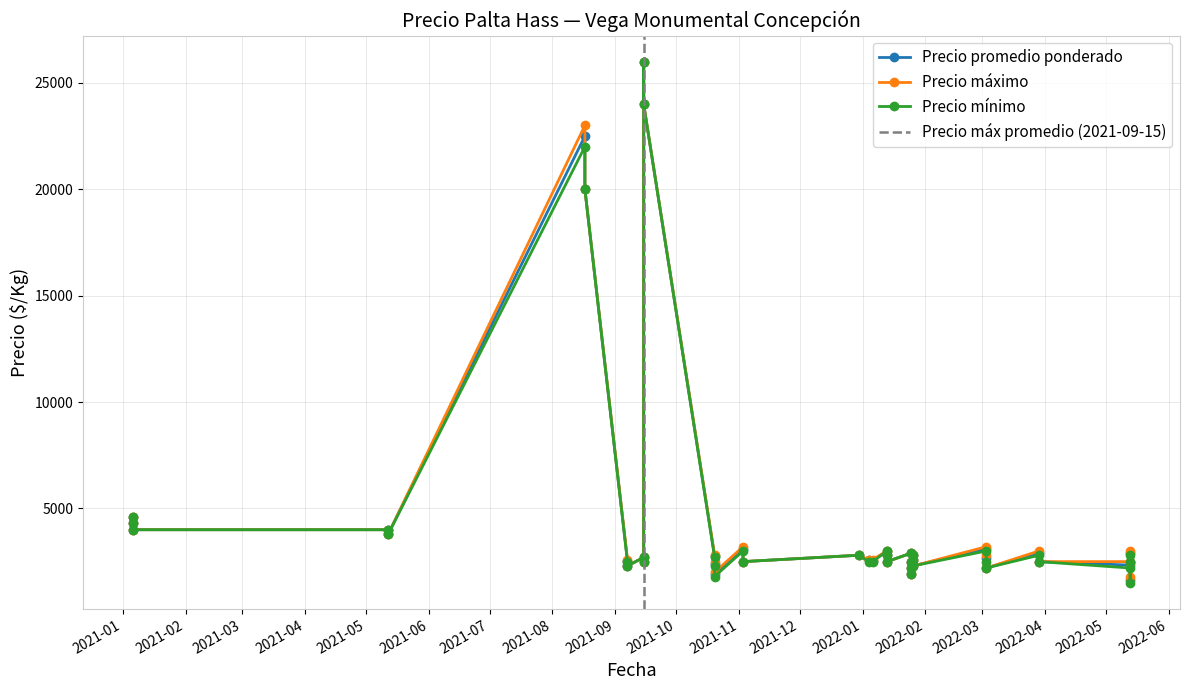

True or false: Precio mínimo has a value of 2500 at 2021-09-15.

True